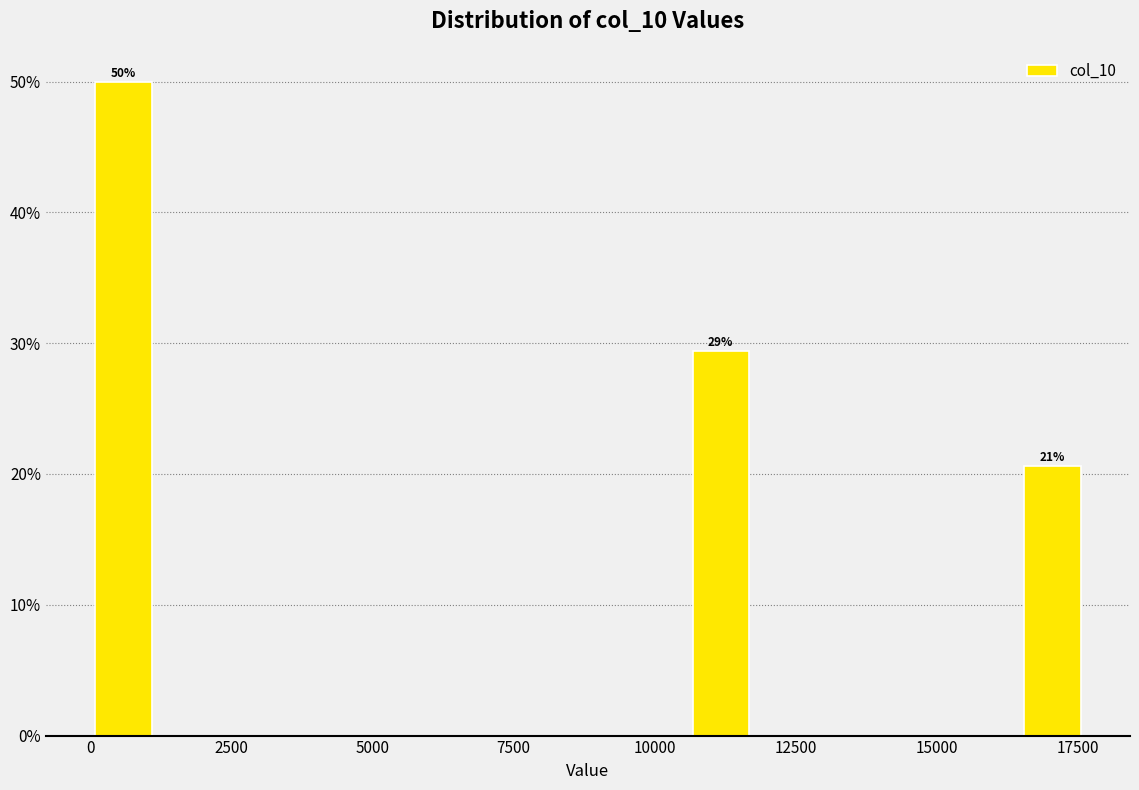

Read against the x-axis, roughly where is the centre of the tallest bar?

500